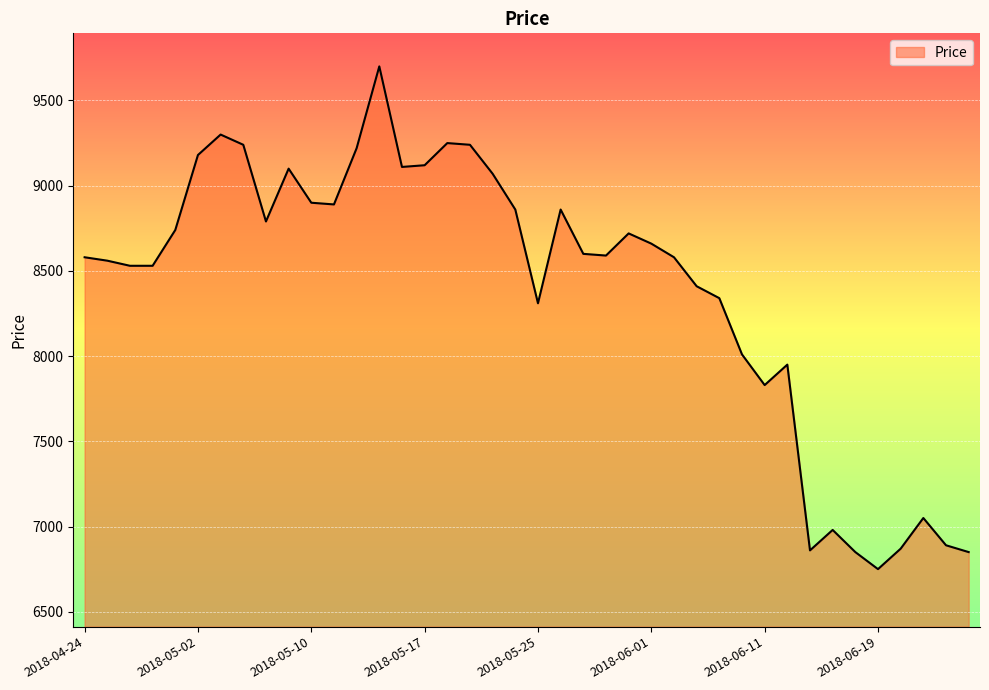

What is the maximum value shown in the chart?

9700